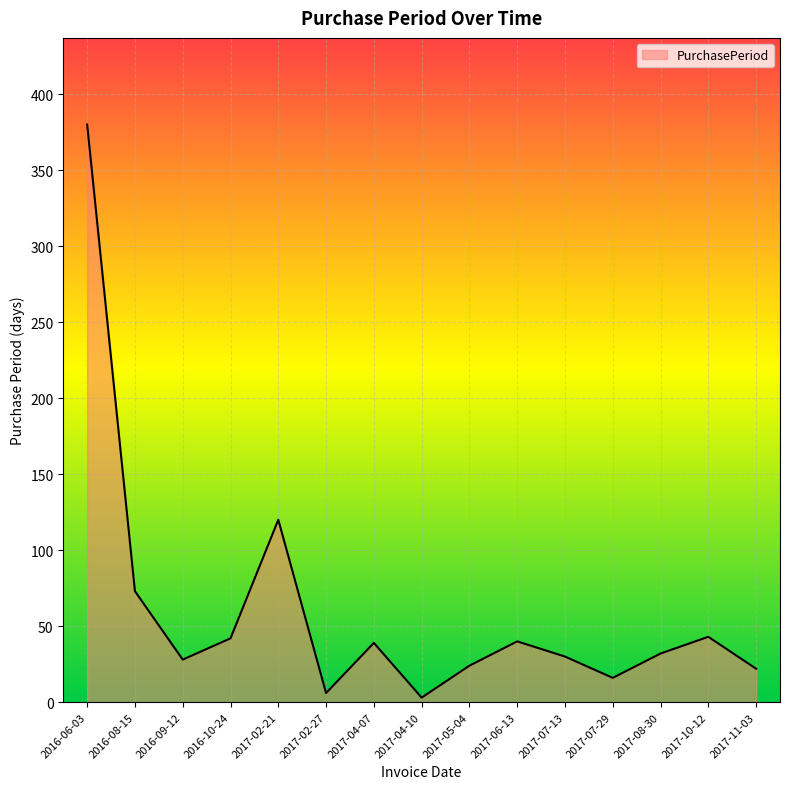

How many series are shown in this chart?

1